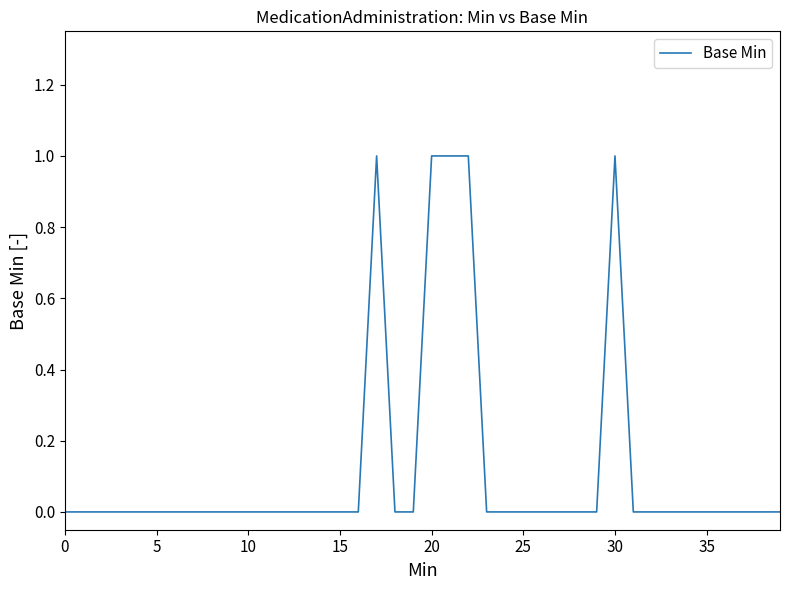

How many lines are shown in the chart?

1